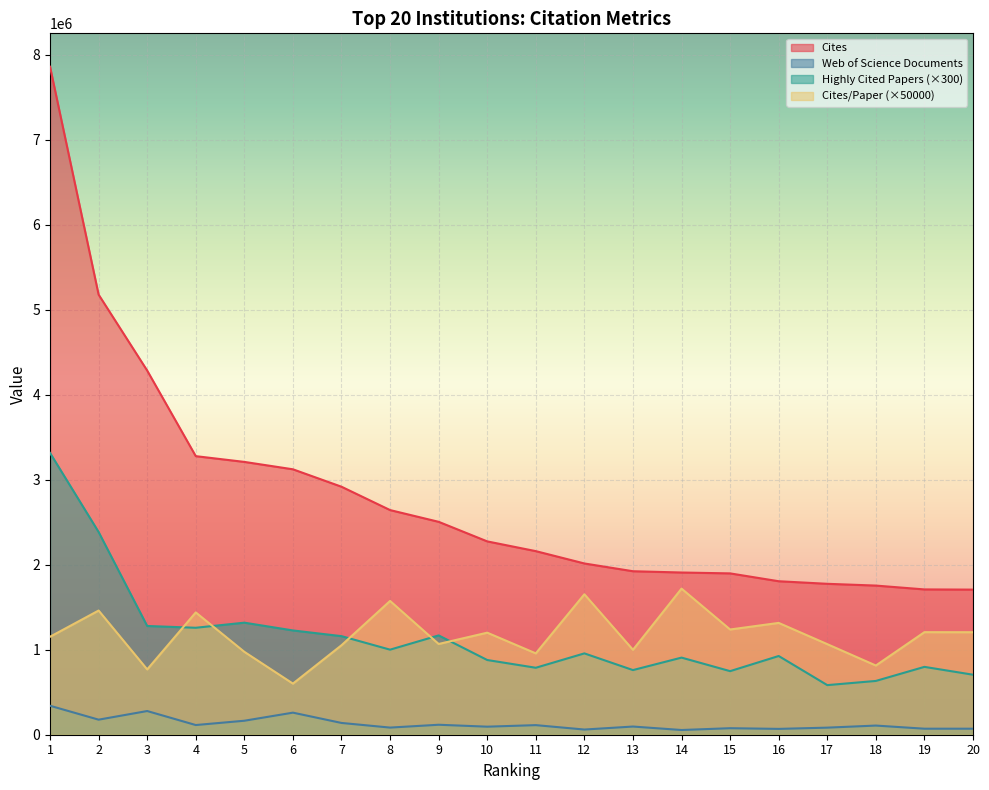

How many lines are shown in the chart?

4